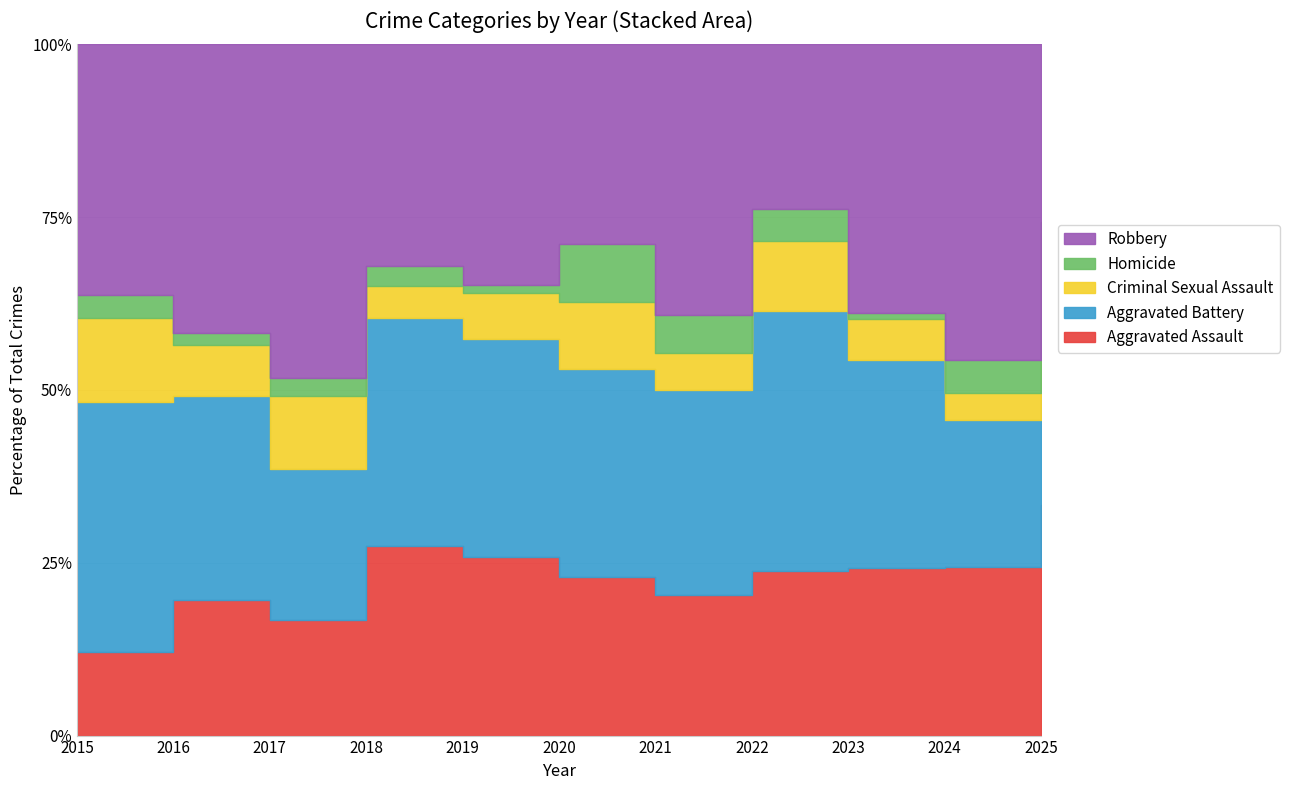

Reading left to right, extract all data points from this chart.

Aggravated Assault: 2015=7	2016=24	2017=19	2018=29	2019=23	2020=19	2021=15	2022=21	2023=25	2024=31	2025=22
Aggravated Battery: 2015=21	2016=36	2017=25	2018=35	2019=28	2020=25	2021=22	2022=33	2023=31	2024=27	2025=18
Criminal Sexual Assault: 2015=7	2016=9	2017=12	2018=5	2019=6	2020=8	2021=4	2022=9	2023=6	2024=5	2025=8
Homicide: 2015=2	2016=2	2017=3	2018=3	2019=1	2020=7	2021=4	2022=4	2023=1	2024=6	2025=1
Robbery: 2015=21	2016=51	2017=55	2018=34	2019=31	2020=24	2021=29	2022=21	2023=40	2024=58	2025=17